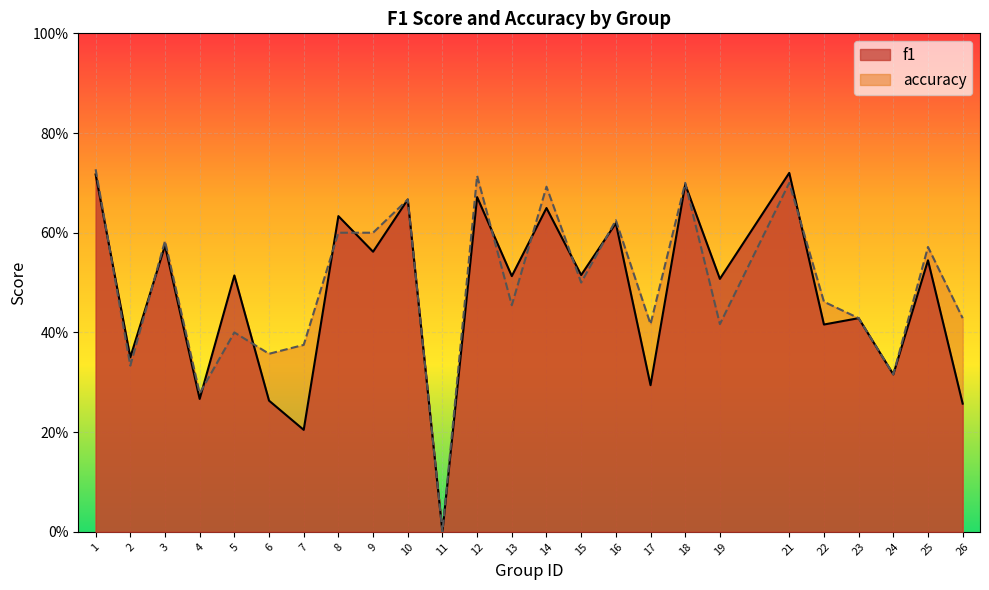

Rank the series by their average value, from lowest to highest.

f1, accuracy